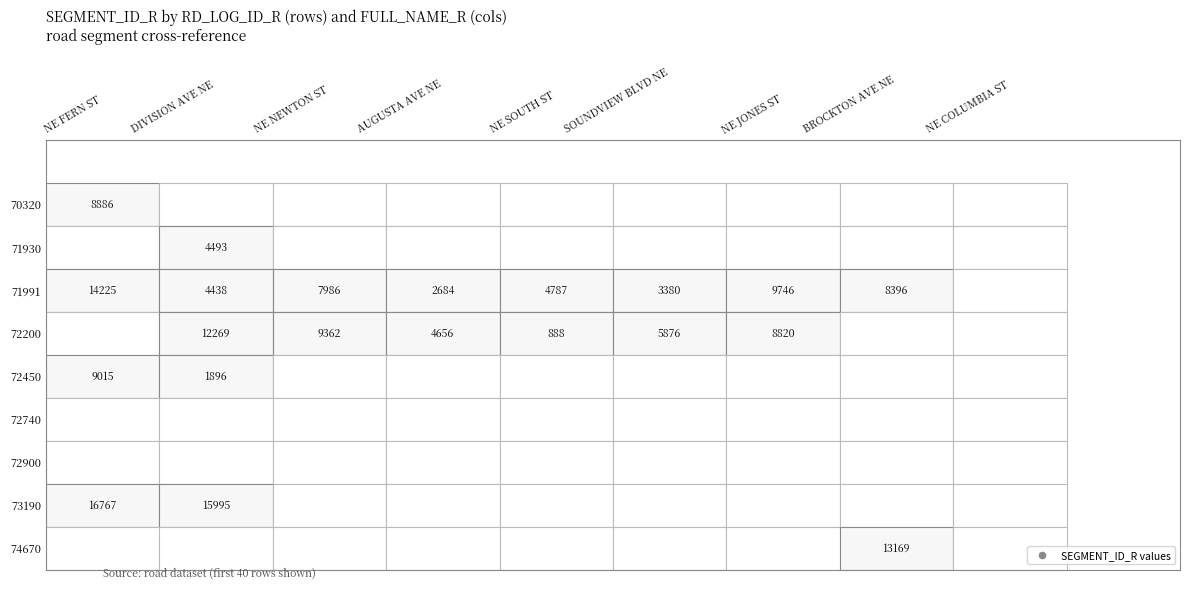

How many positive values does the BROCKTON AVE NE series have?

2